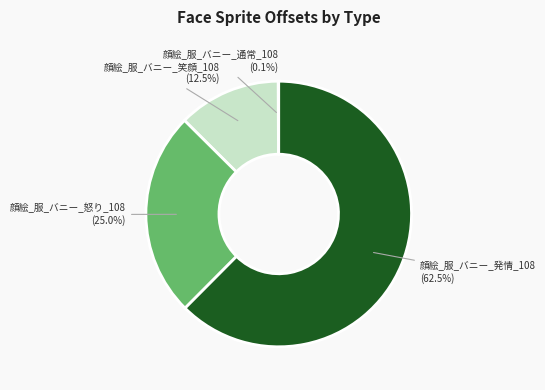

Which category has the biggest portion of the pie?

顔絵_服_バニー_発情_108